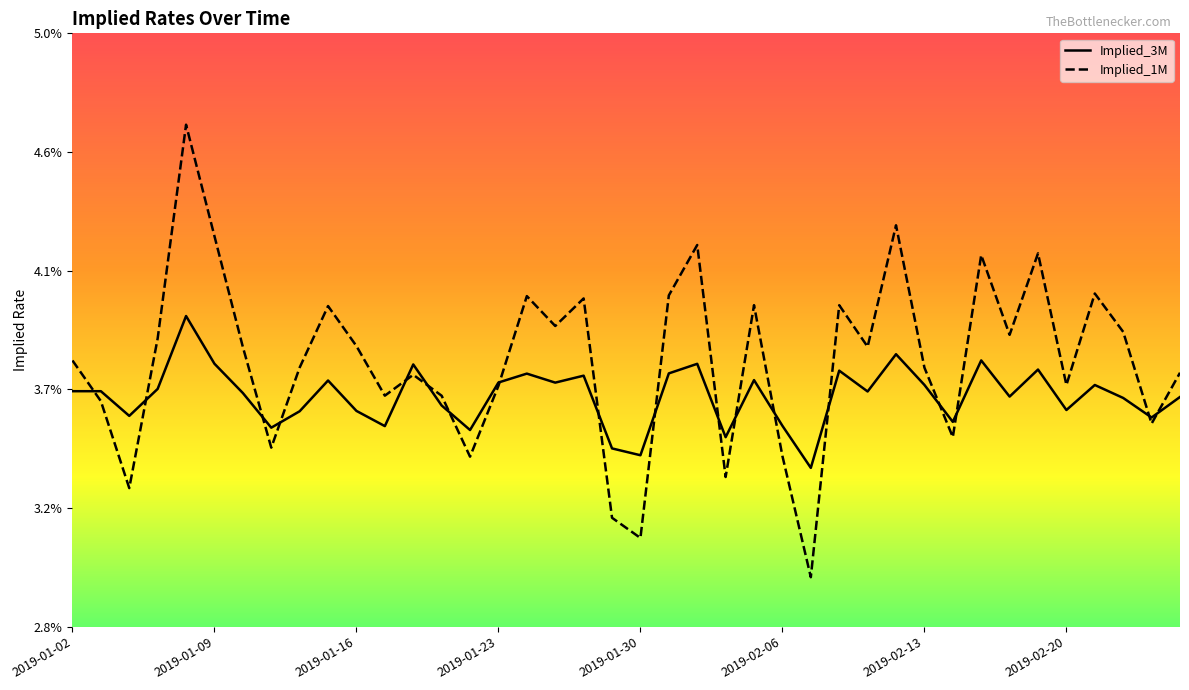

What position from the left is 2019-01-30?

21